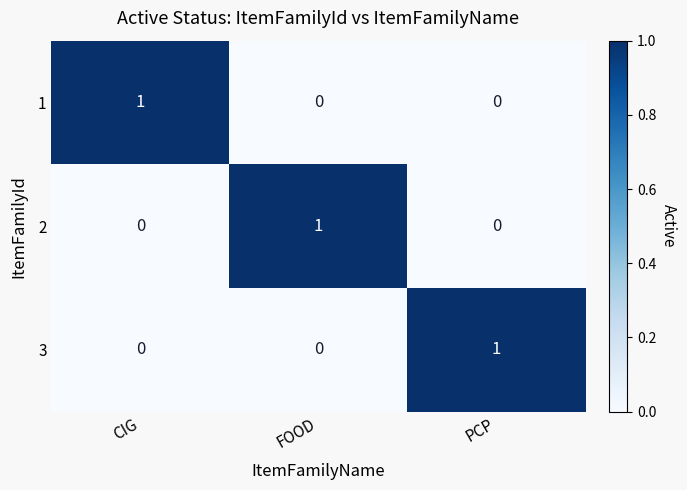

At how many categories does at least one series exceed 0?

3